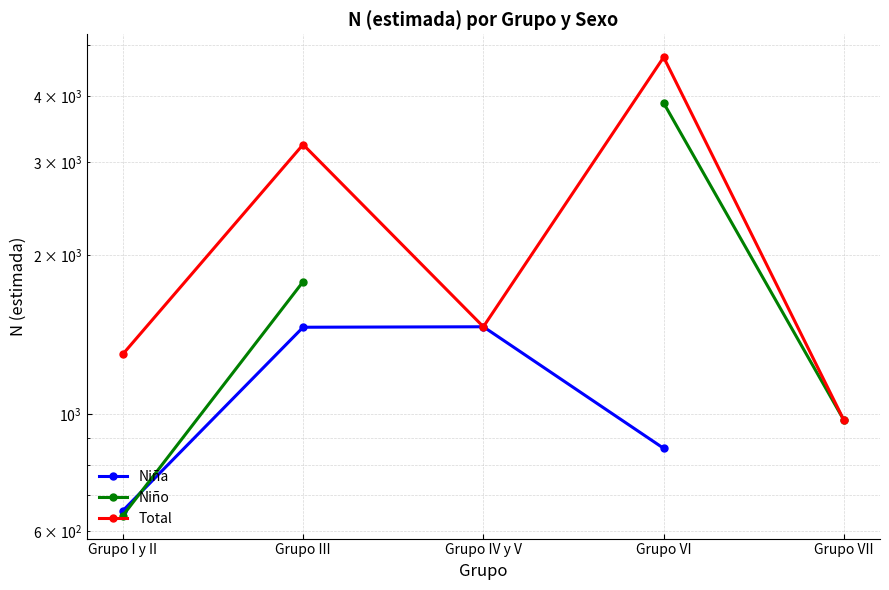

What is the label of the 1st point from the left?

Grupo I y II